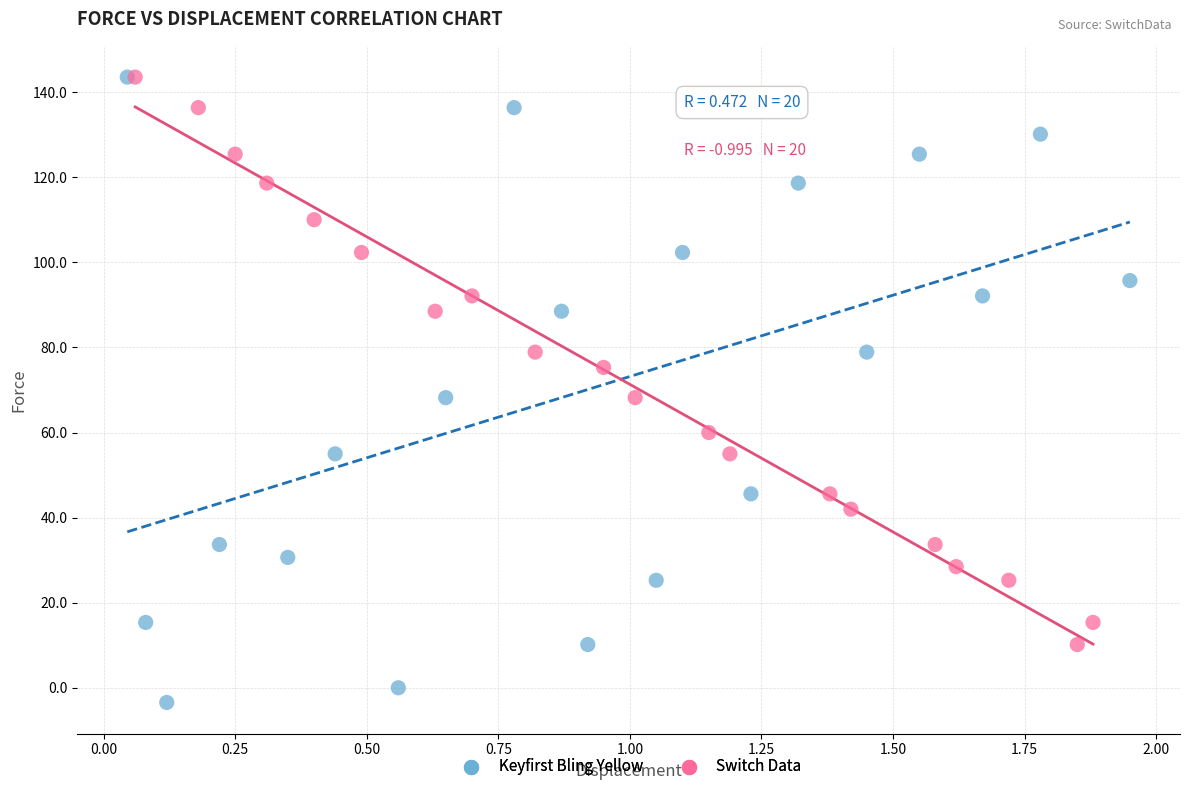

Which series reaches the minimum Y coordinate?

Keyfirst Bling Yellow